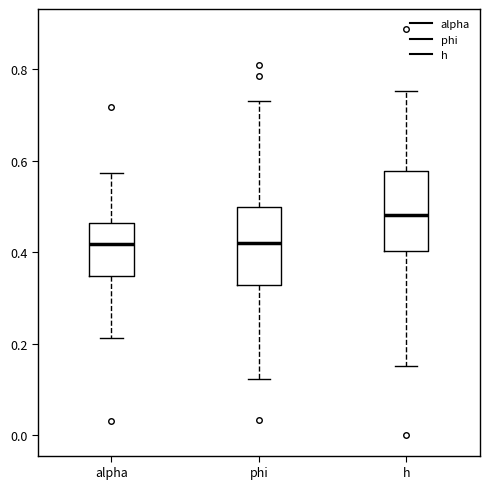

Reading left to right, read every box against the y-axis: the position of its median line, the range the box covers, and the ends of its whiskers. The values are not printed on the chart, so give them approximately, as read against the axis.

alpha: median 0.42, box 0.34 to 0.46, whiskers 0.22 to 0.58
phi: median 0.42, box 0.32 to 0.50, whiskers 0.12 to 0.74
h: median 0.48, box 0.40 to 0.58, whiskers 0.16 to 0.76